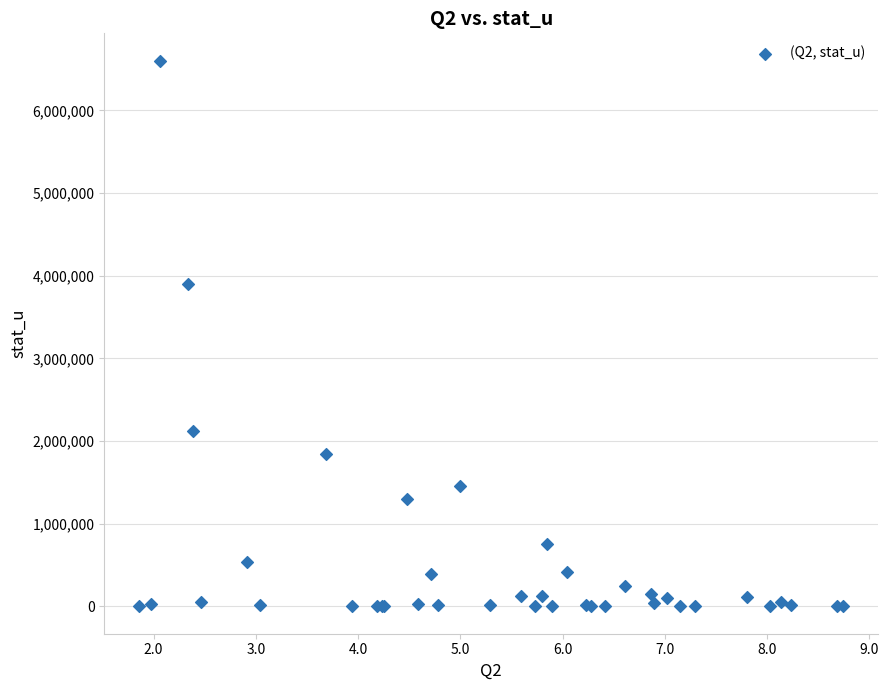

What Y value in the scatter plot is closest to 3300858?

3902897.3